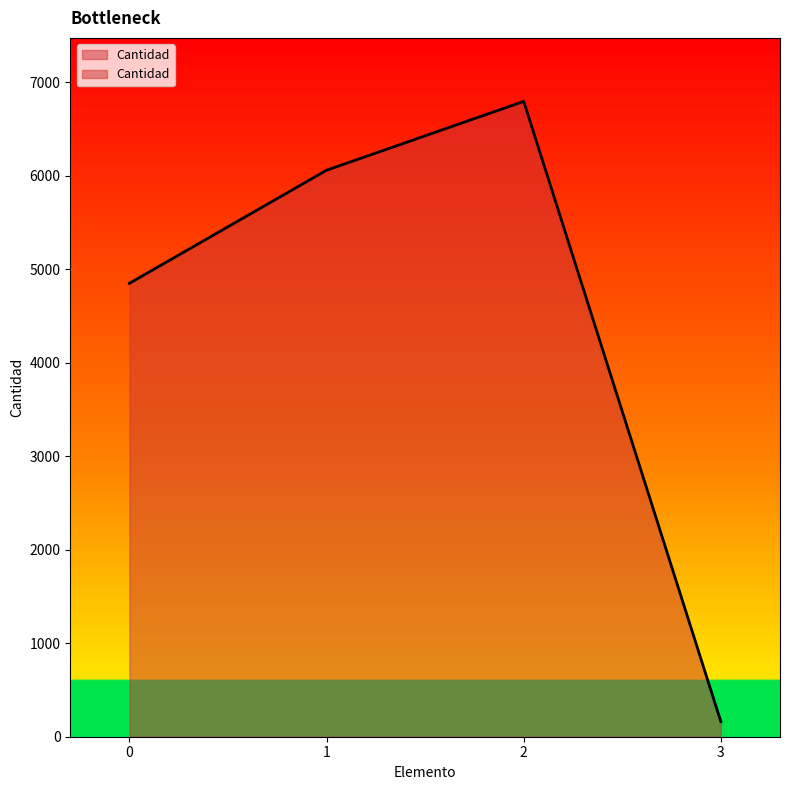

What is the value of the 4th point from the left?

162